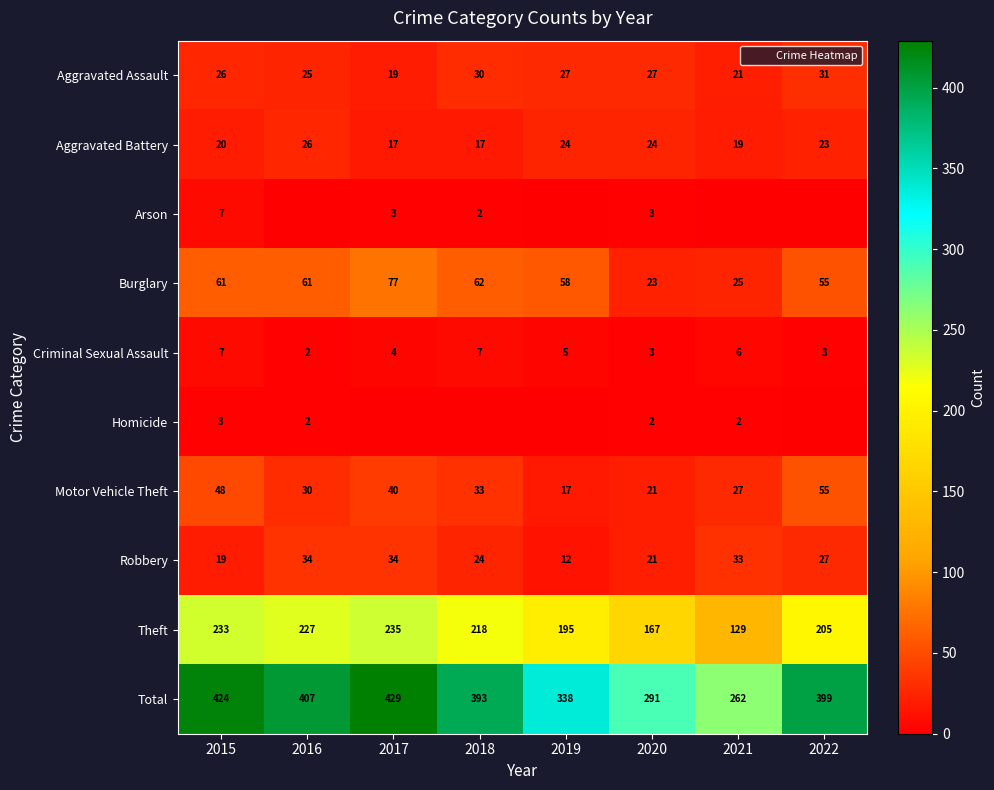

Count the number of data series in this chart.

10